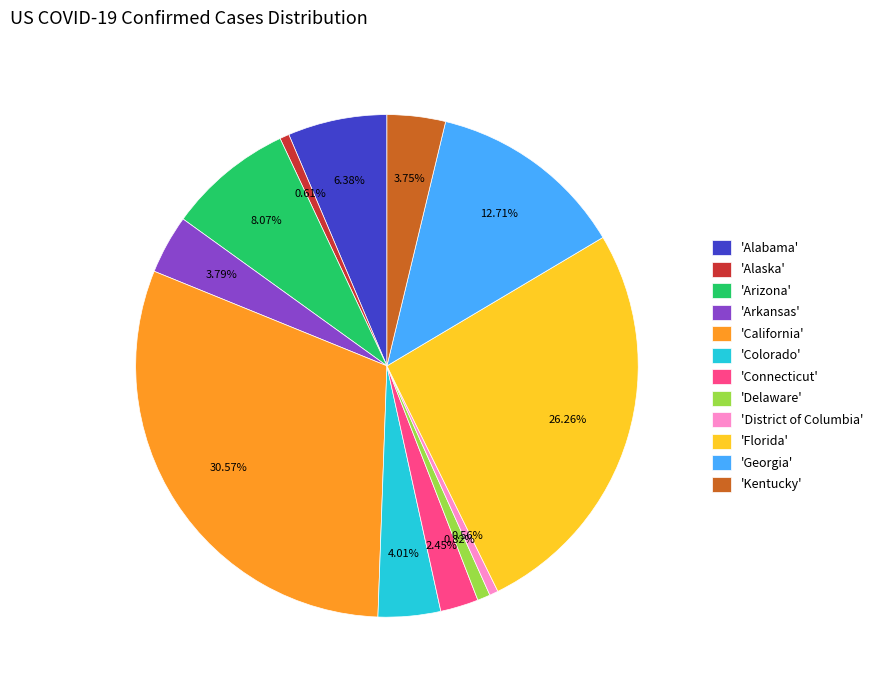

To the nearest percent, what is the difference between the largest and smallest slice percentages?

30%